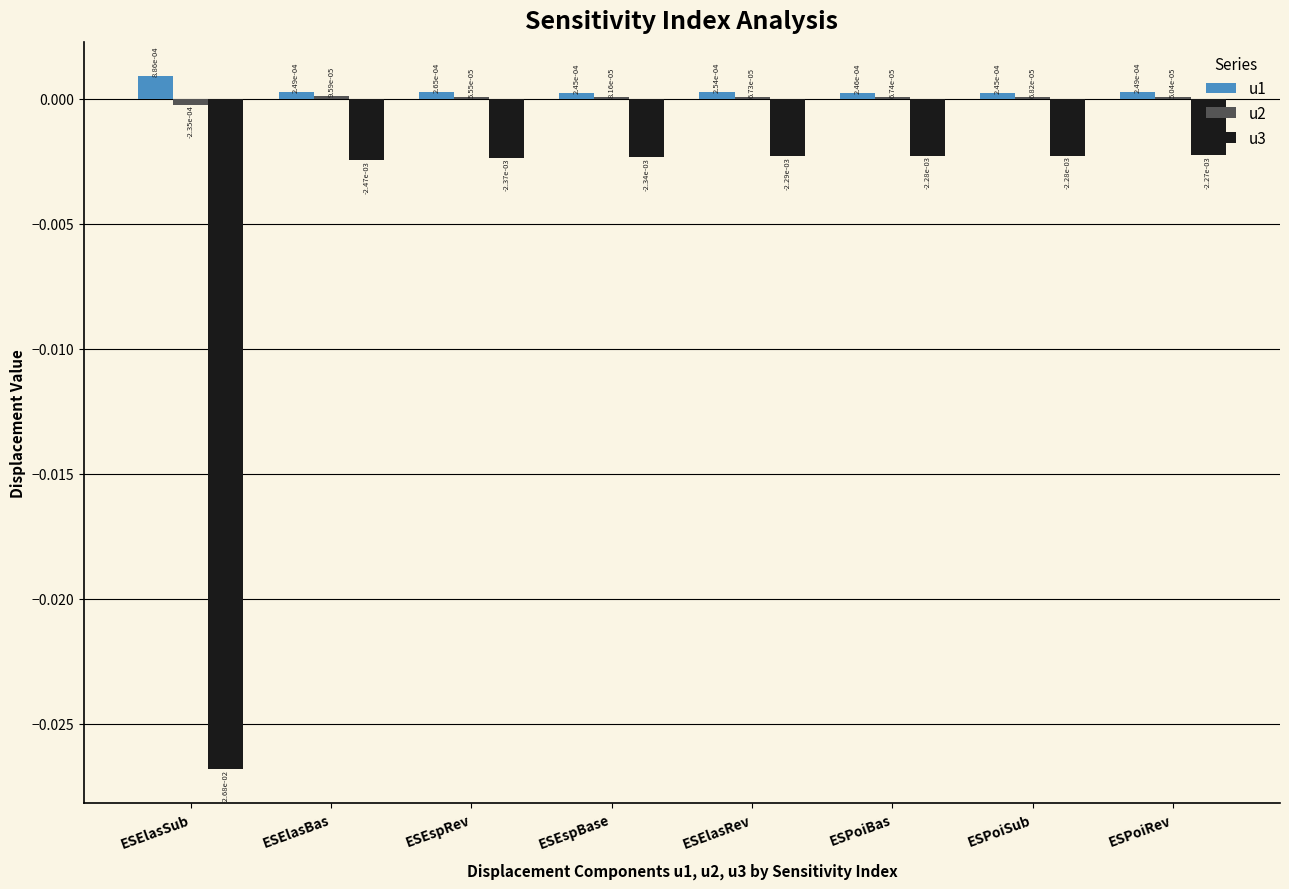

Rank the series by their maximum value, from highest to lowest.

u1, u2, u3